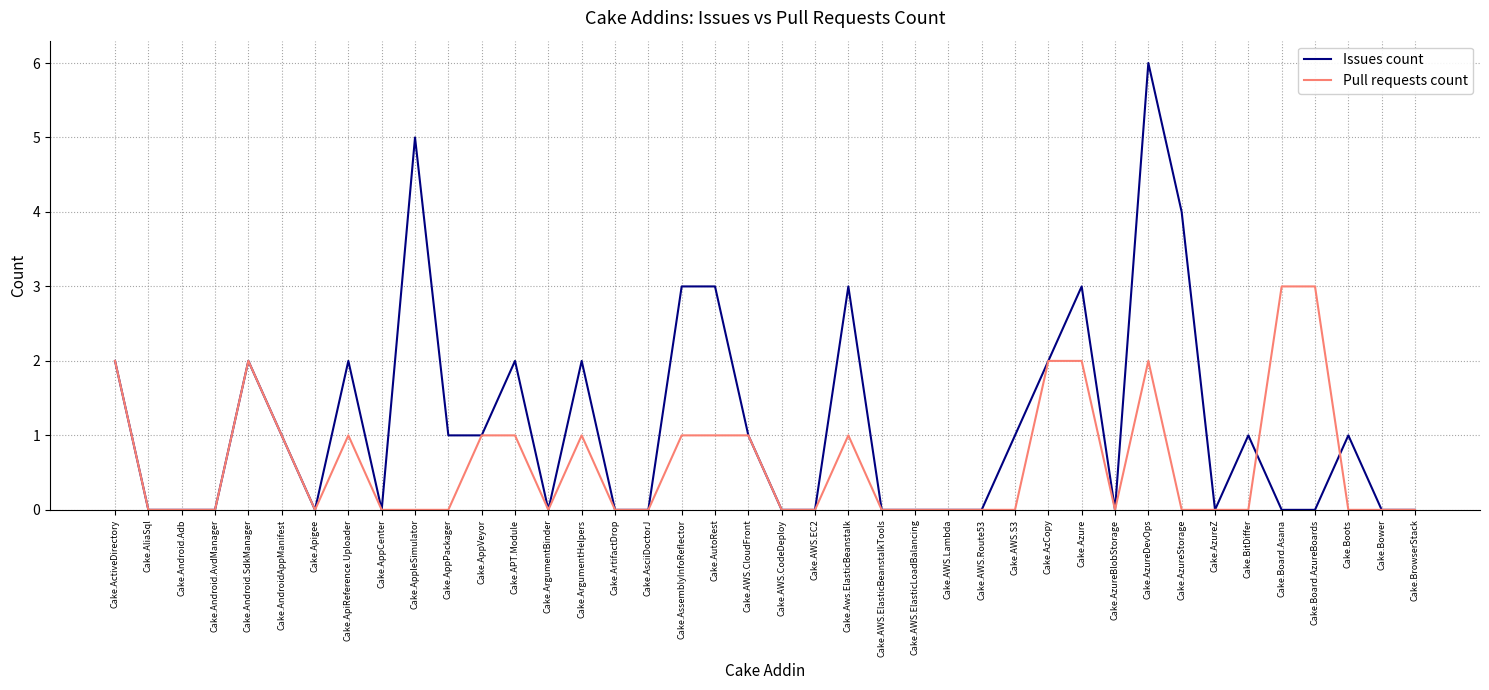

Is it true that Pull requests count equals 1 at Cake.Apigee?

False